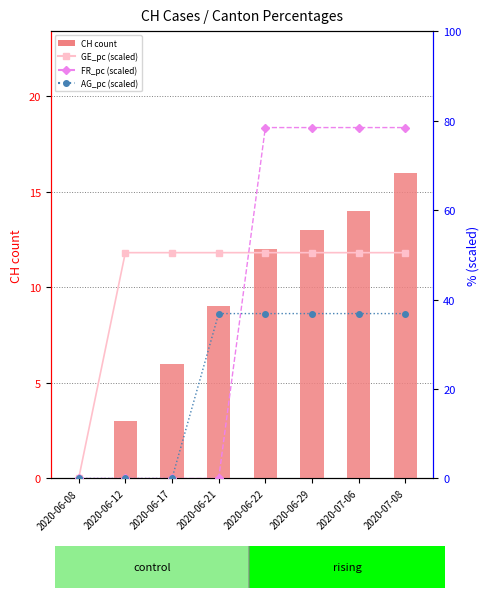

Reading right to left, what are all the values shown in this chart?

CH count: 2020-07-08=16.0	2020-07-06=14.0	2020-06-29=13.0	2020-06-22=12.0	2020-06-21=9.0	2020-06-17=6.0	2020-06-12=3.0	2020-06-08=0.0
GE_pc (scaled): 2020-07-08=50.5	2020-07-06=50.5	2020-06-29=50.5	2020-06-22=50.5	2020-06-21=50.5	2020-06-17=50.5	2020-06-12=50.5	2020-06-08=0.0
FR_pc (scaled): 2020-07-08=78.4	2020-07-06=78.4	2020-06-29=78.4	2020-06-22=78.4	2020-06-21=0.0	2020-06-17=0.0	2020-06-12=0.0	2020-06-08=0.0
AG_pc (scaled): 2020-07-08=36.9	2020-07-06=36.9	2020-06-29=36.9	2020-06-22=36.9	2020-06-21=36.9	2020-06-17=0.0	2020-06-12=0.0	2020-06-08=0.0